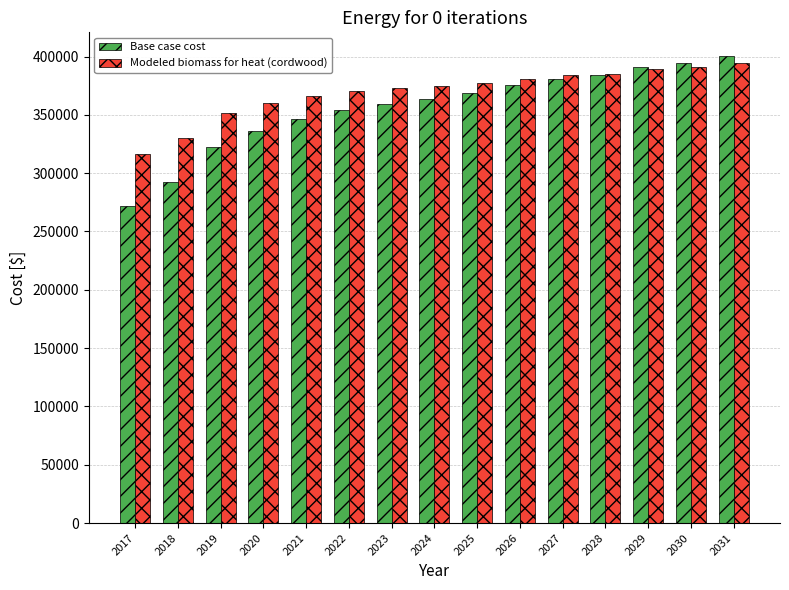

How many groups of bars are there?

15